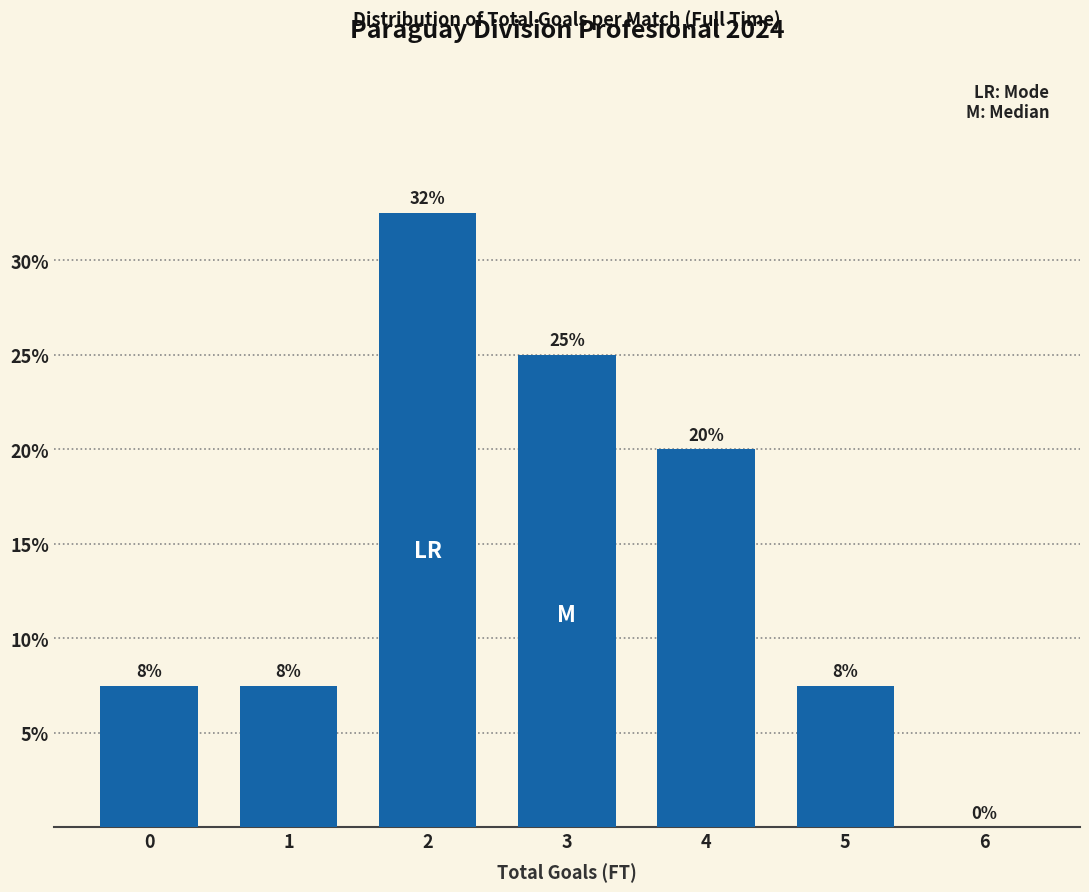

Are the bars horizontal?

No